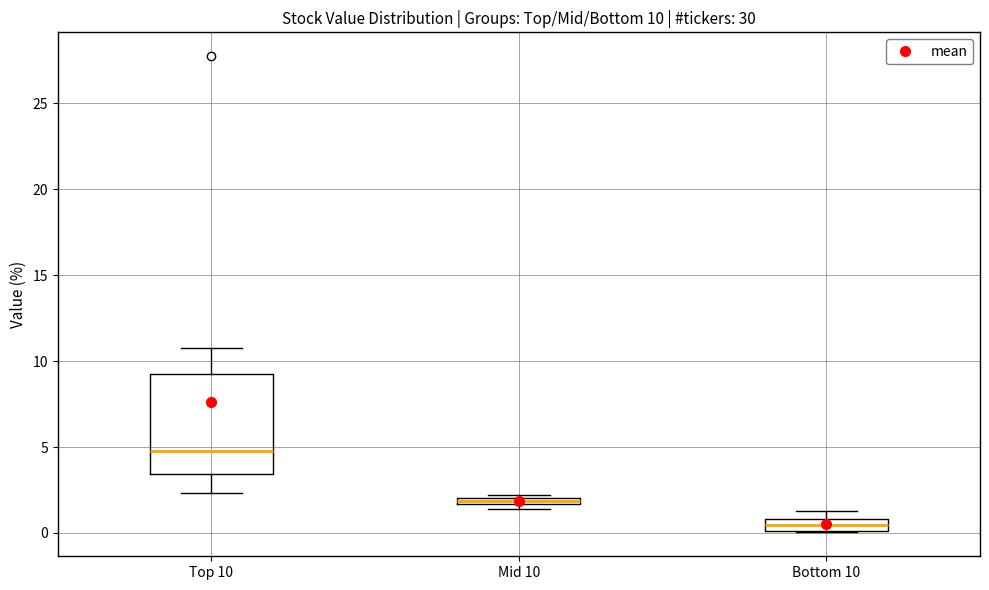

Comparing the boxes themselves (not the whiskers), which one is the tallest?

Top 10